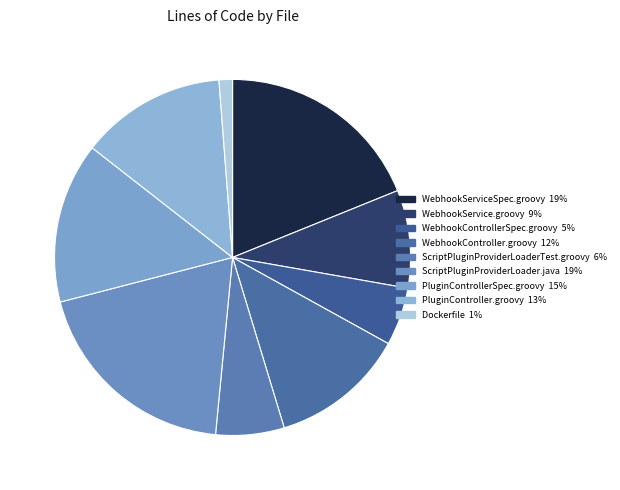

Is there a majority slice in this chart?

No